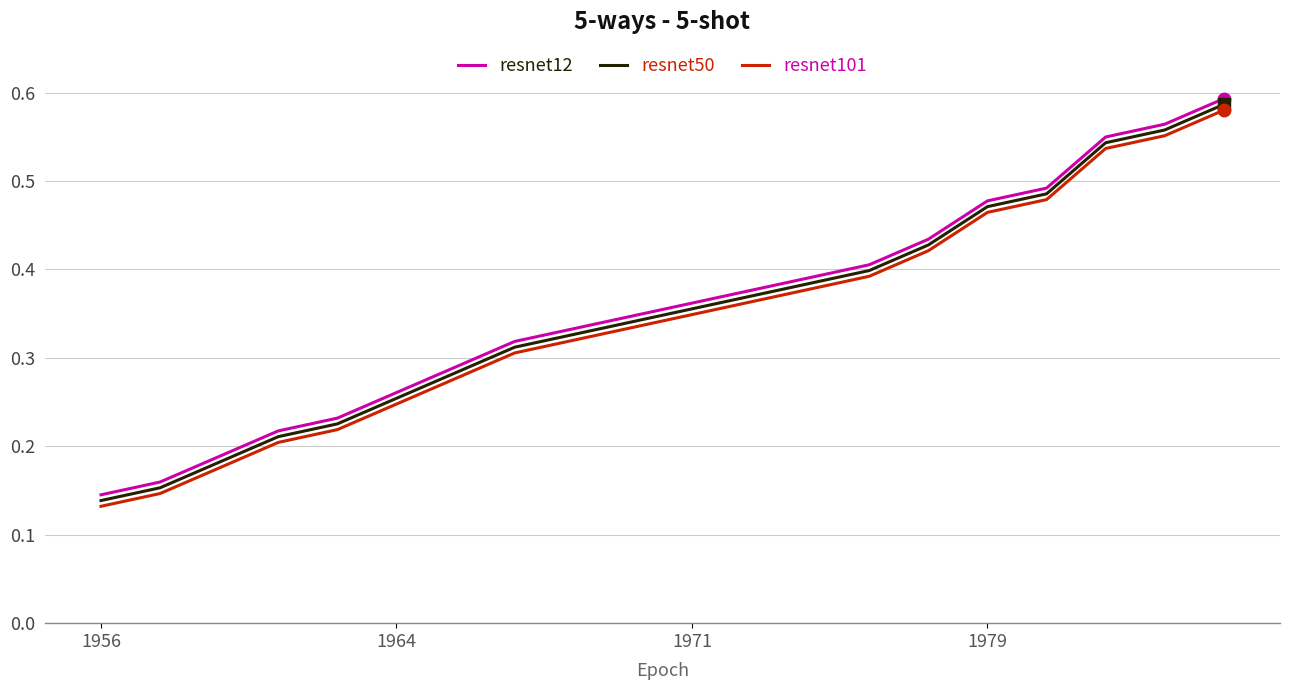

What are all the series names shown in the legend?

resnet12, resnet50, resnet101